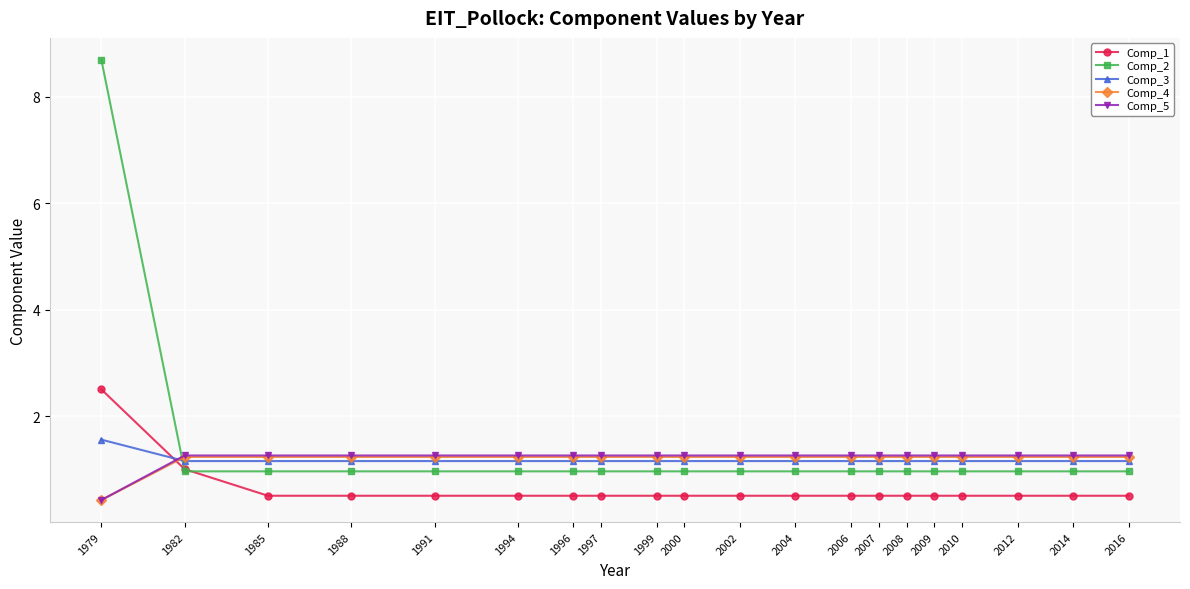

What is the average value of the Comp_3 series?

1.2